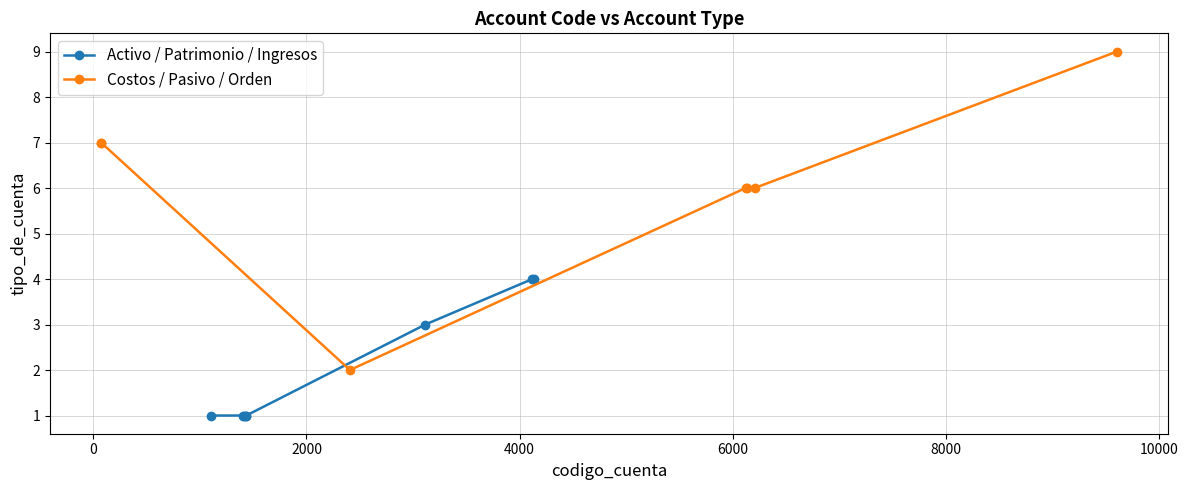

What is the average value?

4